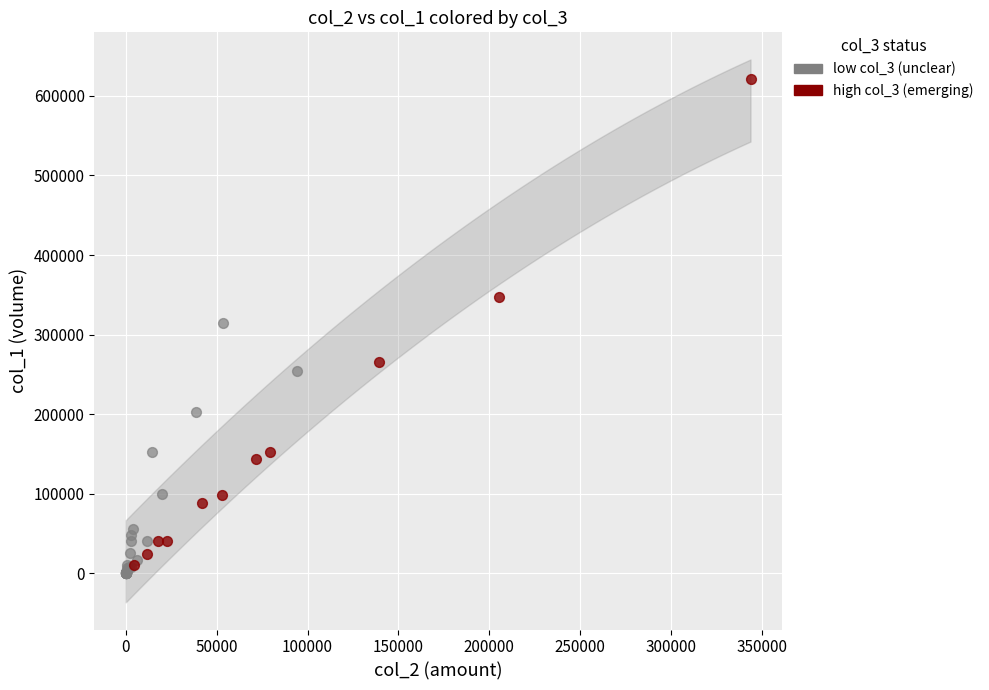

Which series contains the highest Y value?

high col_3 (emerging)